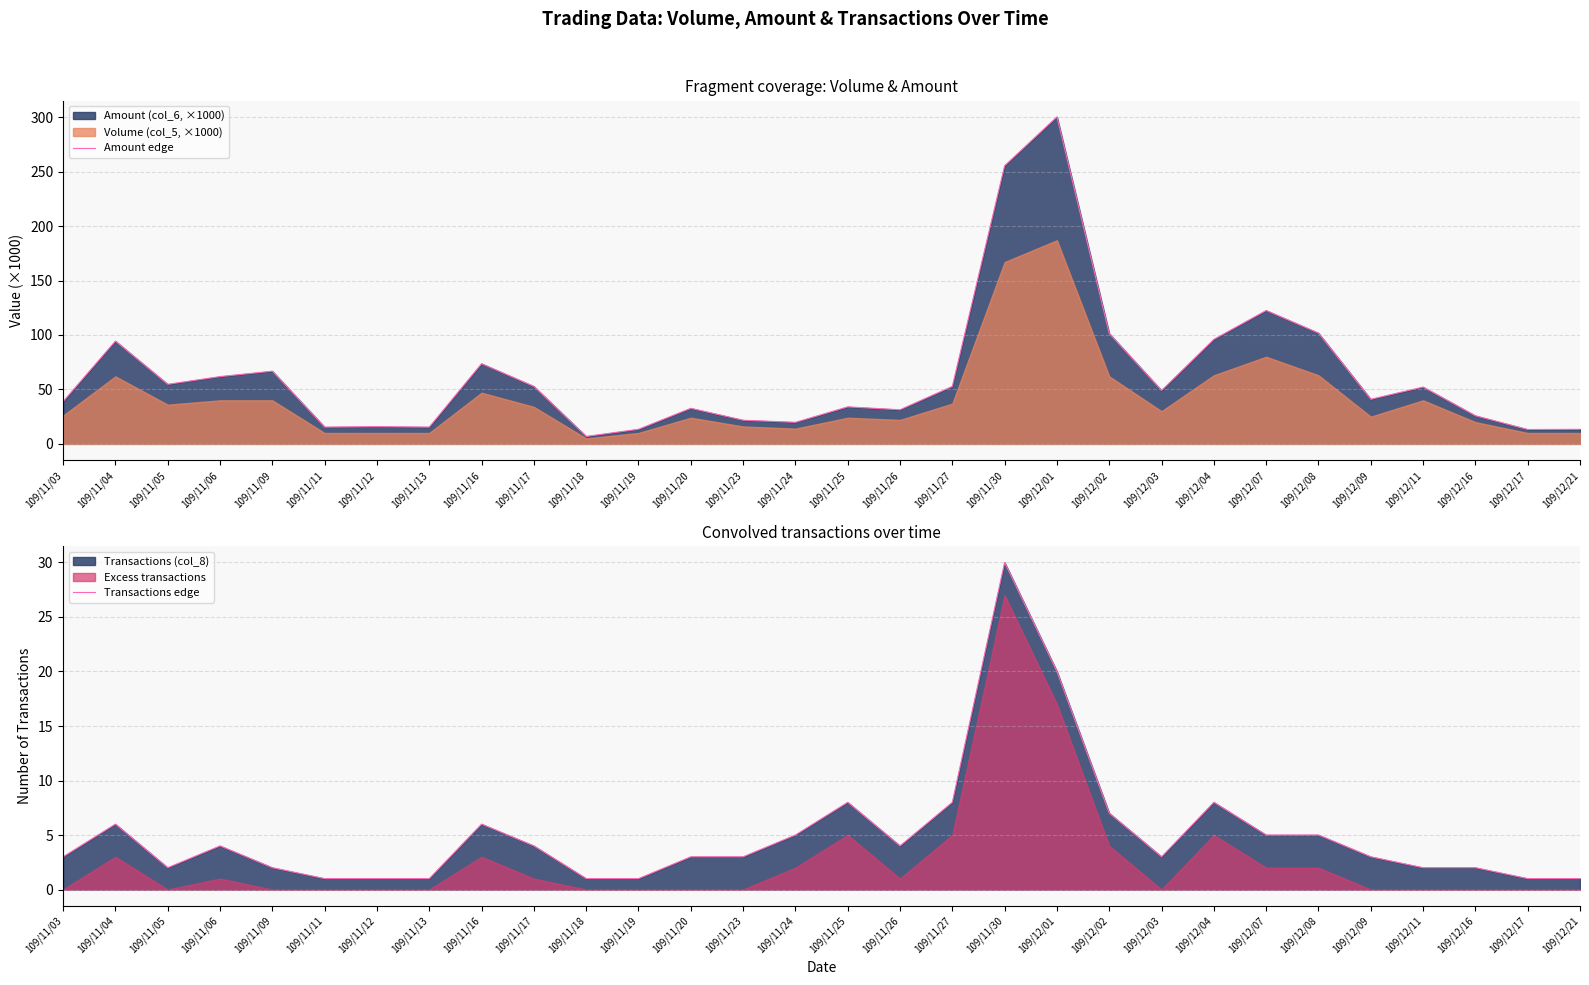

The value of Transactions edge at 109/12/07 is 9.0. True or false?

False